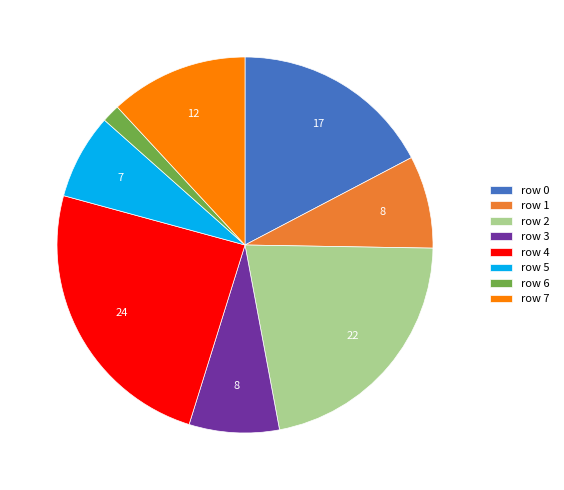

Which slice is the largest?

row 4